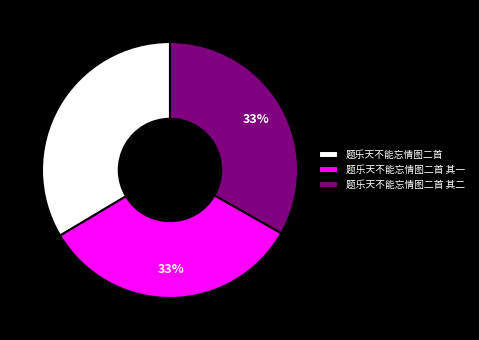

Count the number of slices in the pie.

3